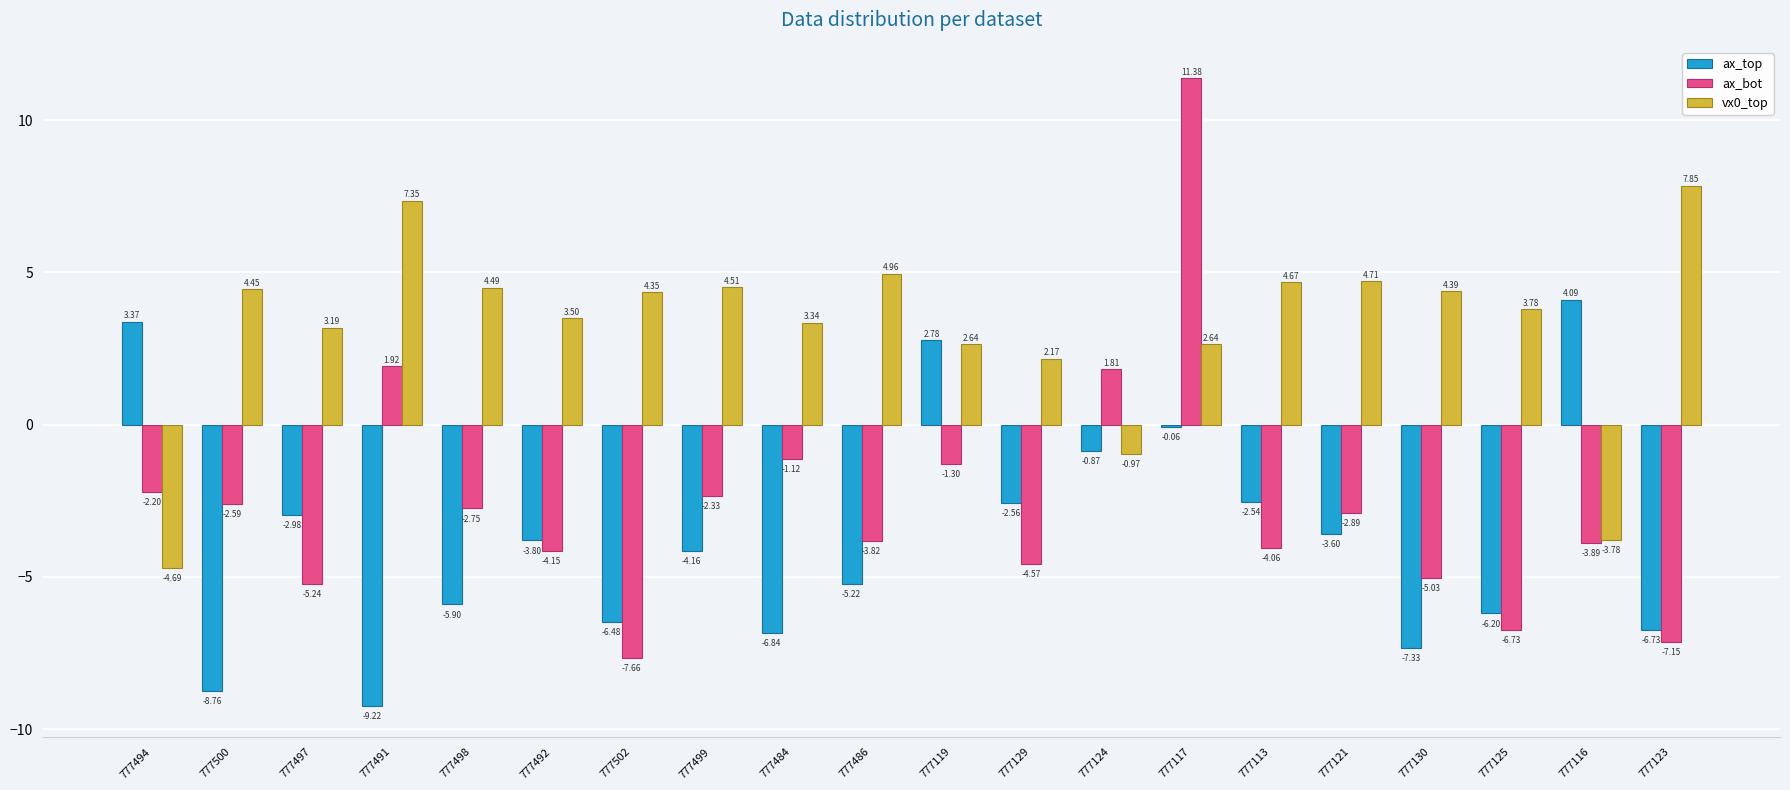

Count the number of data series in this chart.

3